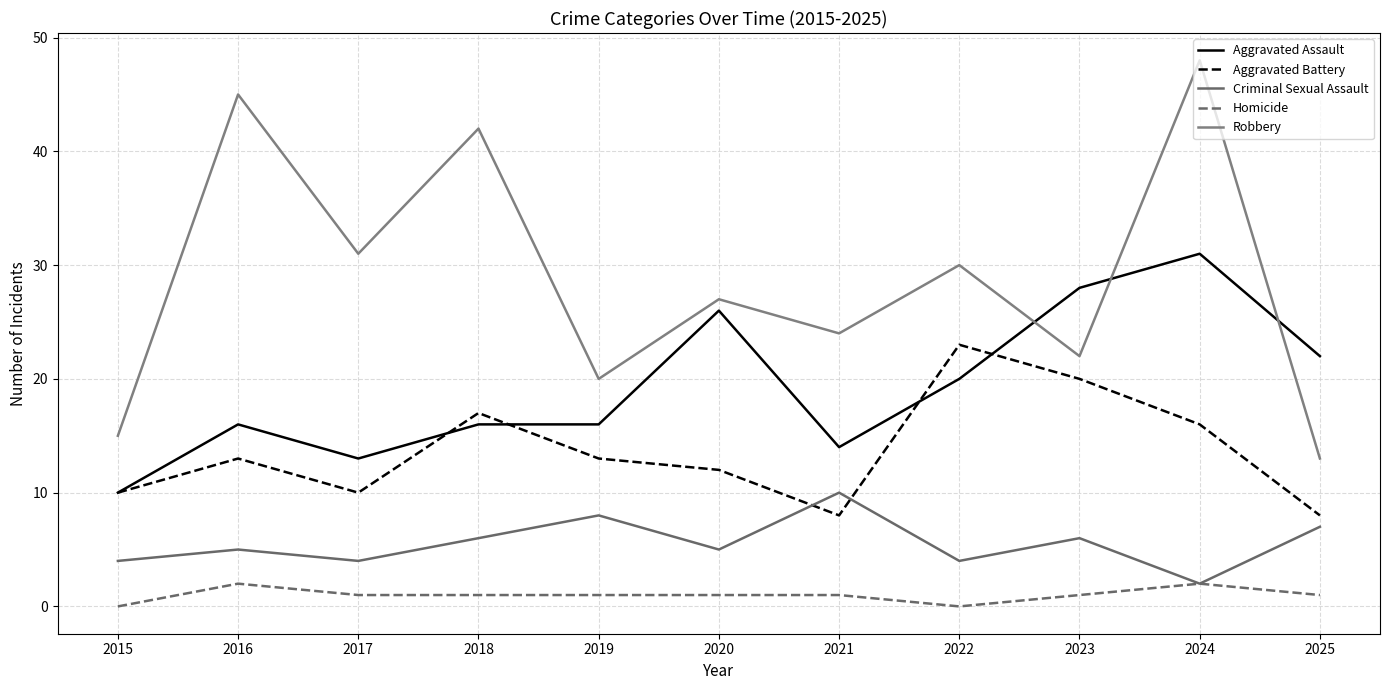

How many interior local valleys does the Aggravated Battery series have?

2